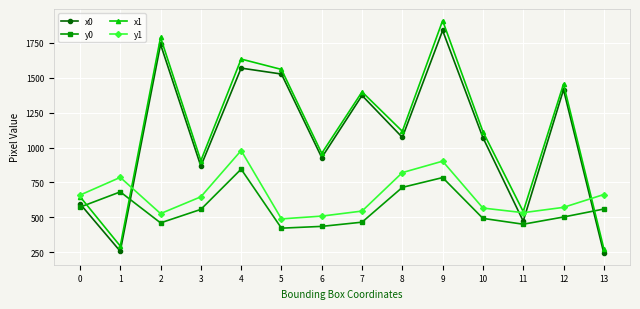

What are all the series names shown in the legend?

x0, y0, x1, y1